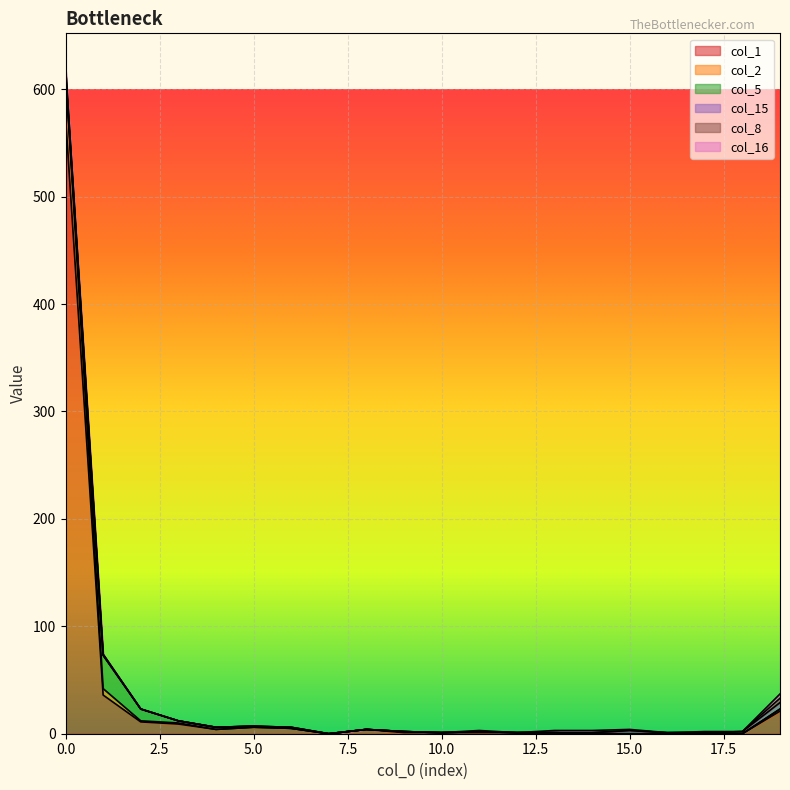

The value of col_1 at 19 is 21. True or false?

True